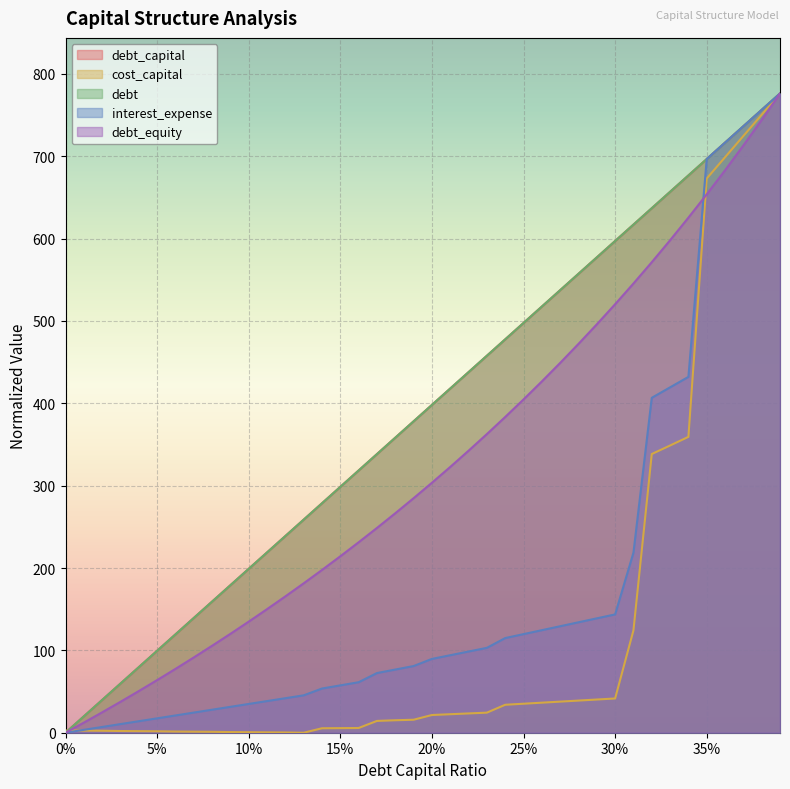

True or false: cost_capital has a value of 0.3 at 0.12.

True